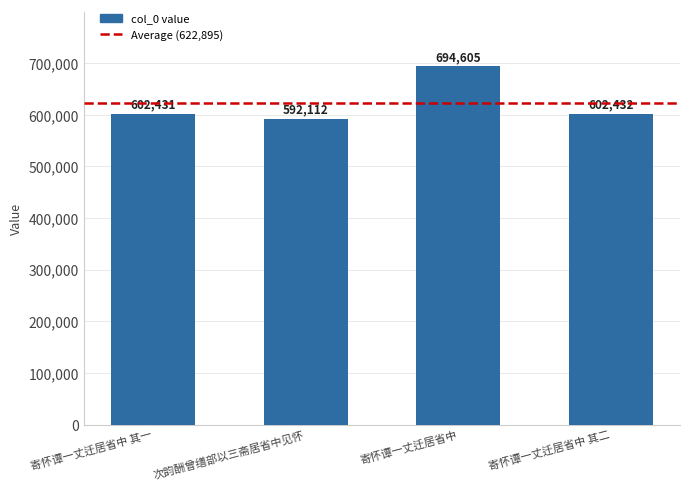

What is the difference between the second highest and second lowest values?

1